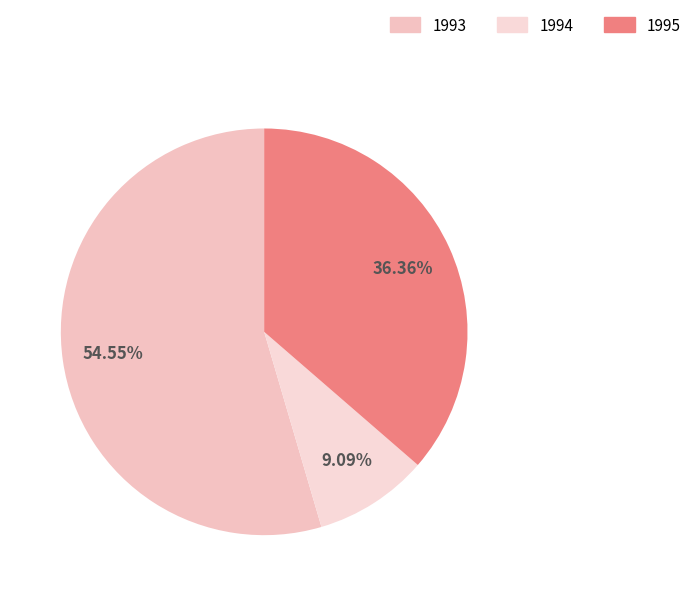

To the nearest percent, what percentage of the pie is 1993?

55%